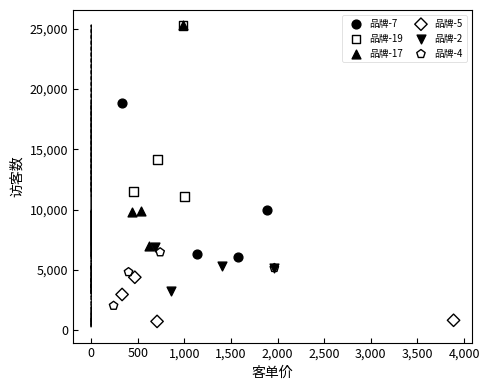

Which series contains the lowest Y value?

品牌-5